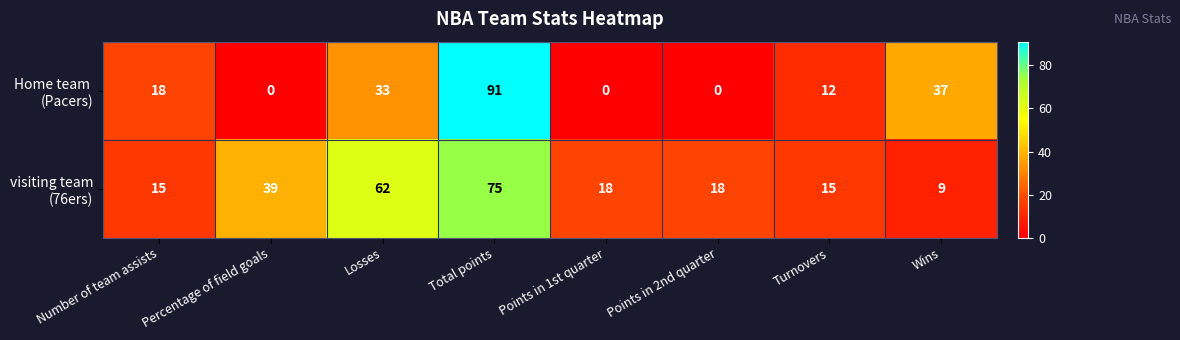

At which category is the sum across all series the highest?

Total points